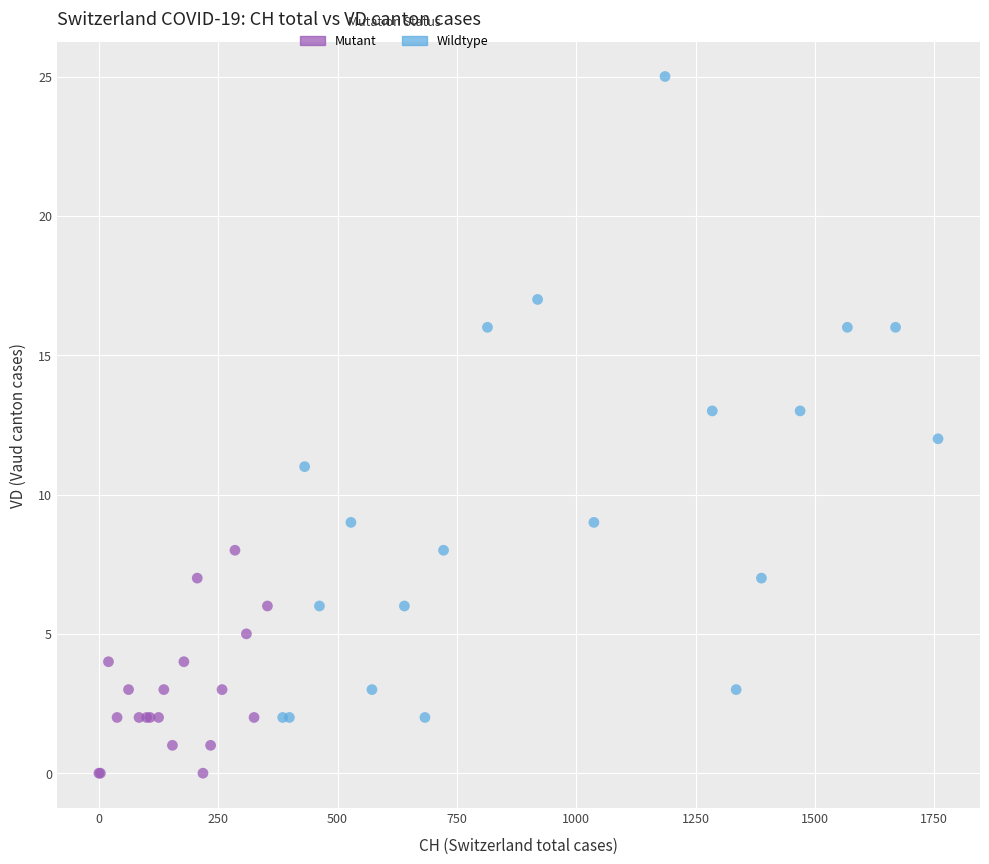

Which series contains the highest Y value?

Wildtype